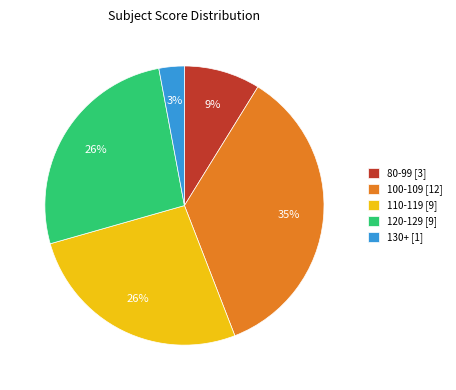

Which category has the smallest portion of the pie?

130+ [1]